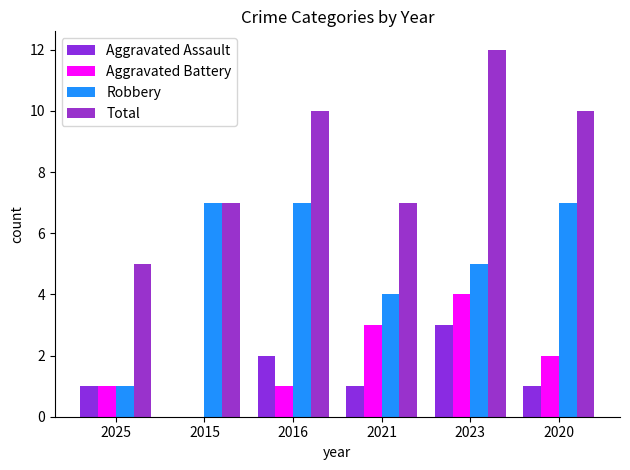

Reading right to left, transcribe all the data shown in this chart.

Aggravated Assault: 2020=1	2023=3	2021=1	2016=2	2015=0	2025=1
Aggravated Battery: 2020=2	2023=4	2021=3	2016=1	2015=0	2025=1
Robbery: 2020=7	2023=5	2021=4	2016=7	2015=7	2025=1
Total: 2020=10	2023=12	2021=7	2016=10	2015=7	2025=5